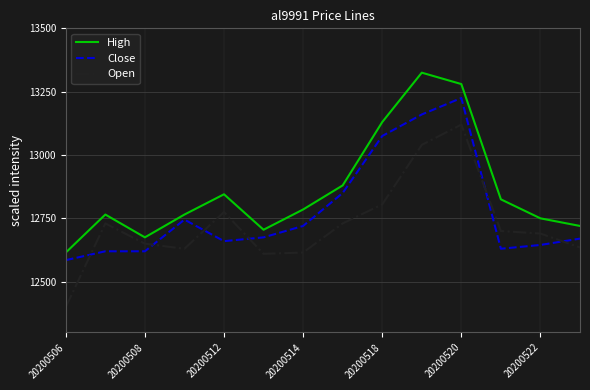

What is the lowest value of the Open series?

12400